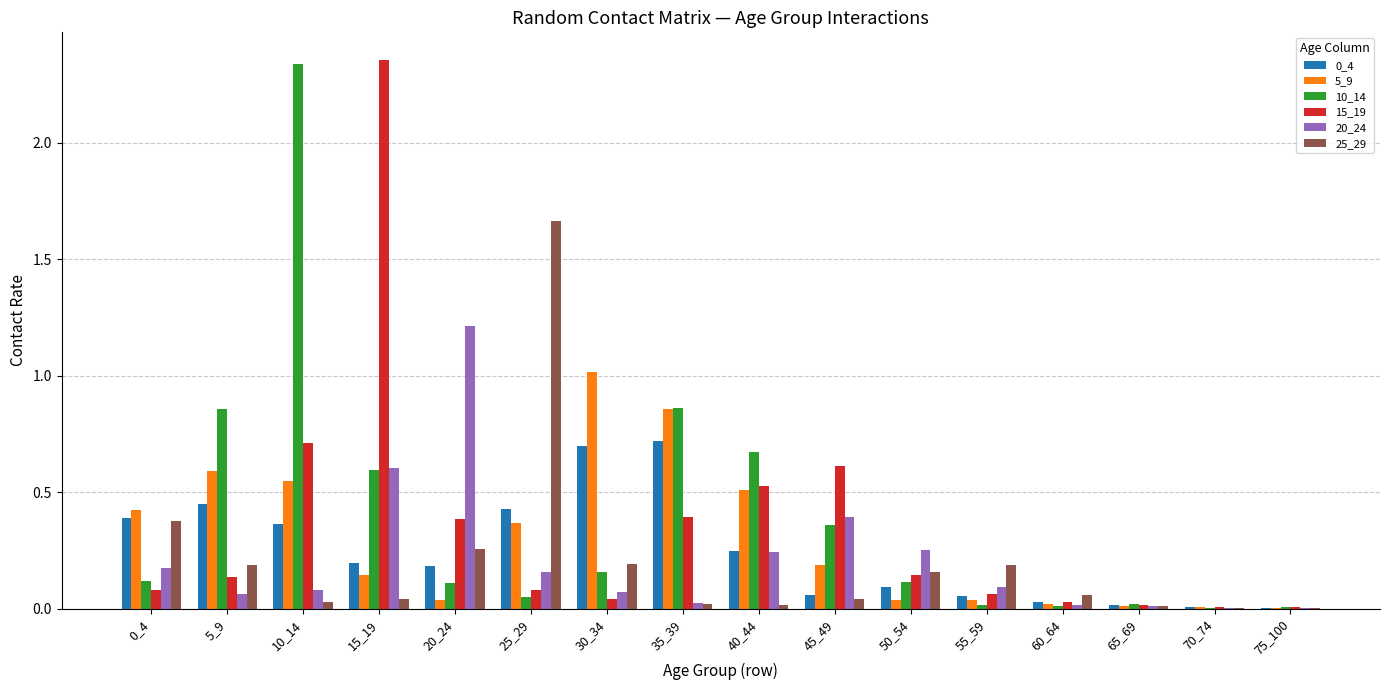

How many groups of bars are there?

16